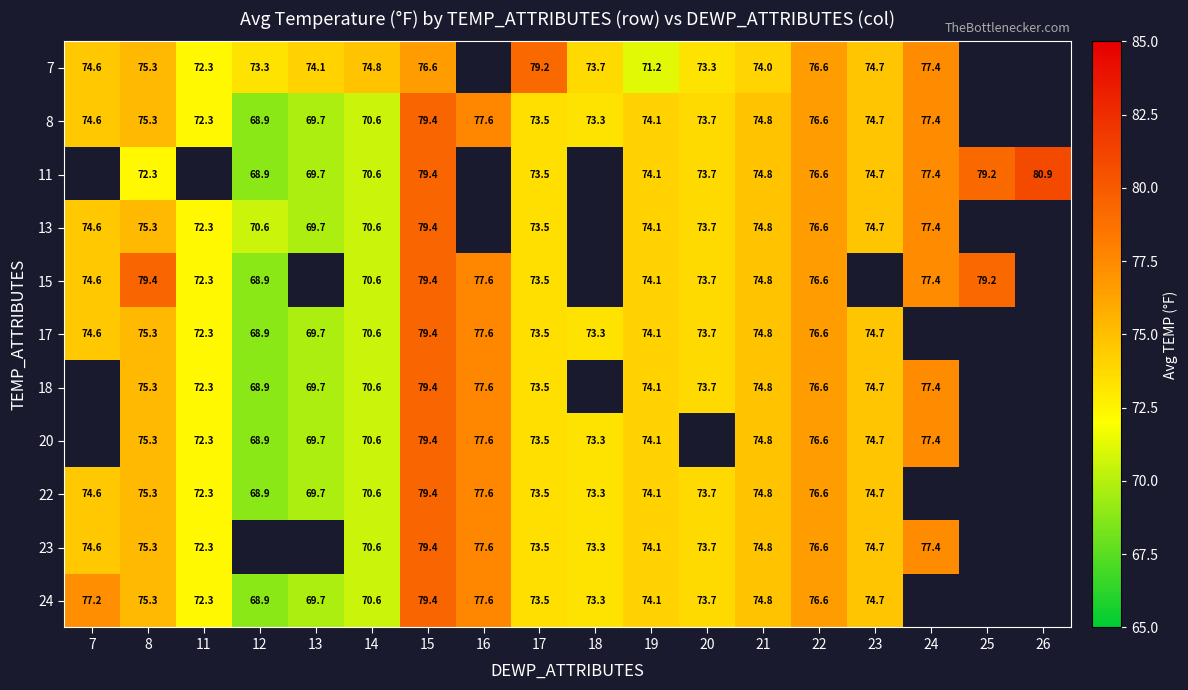

Is the value of 18 at 17 greater than the value of 17 at 11?

Yes